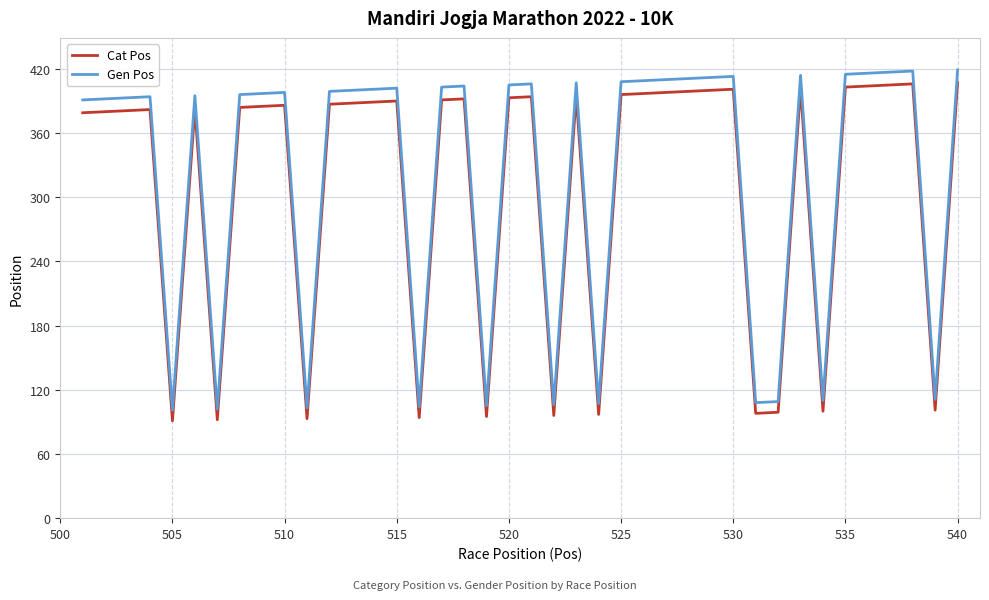

What is the maximum value shown in the chart?

419